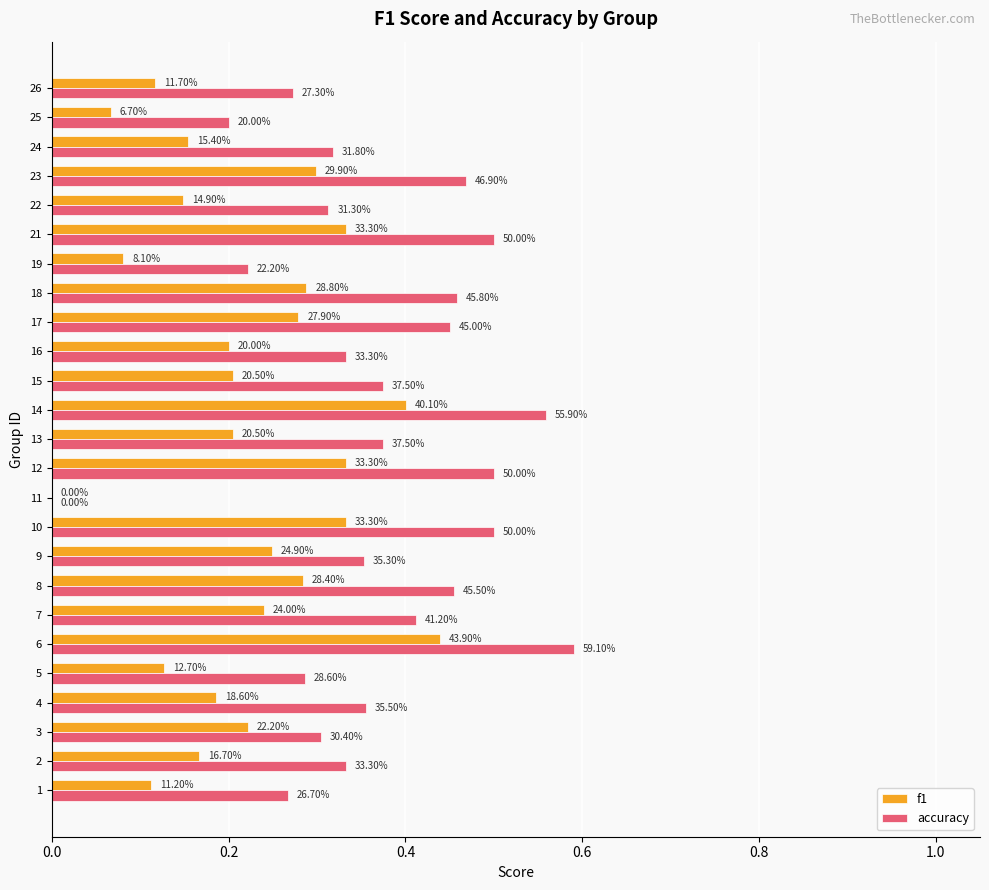

What are all the series names shown in the legend?

f1, accuracy